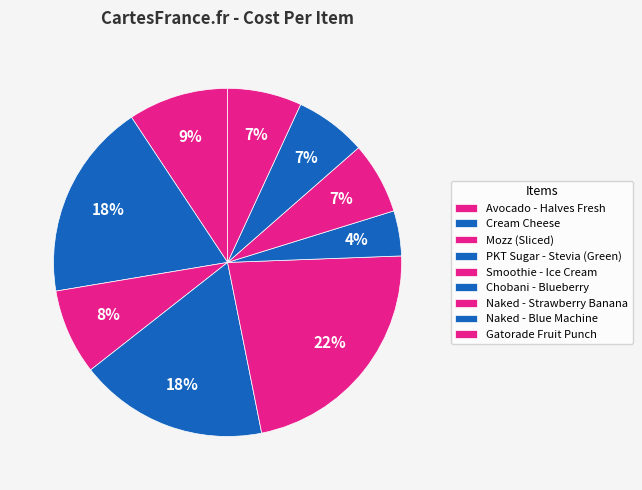

Is the sum of Avocado - Halves Fresh and Cream Cheese greater than half?

No